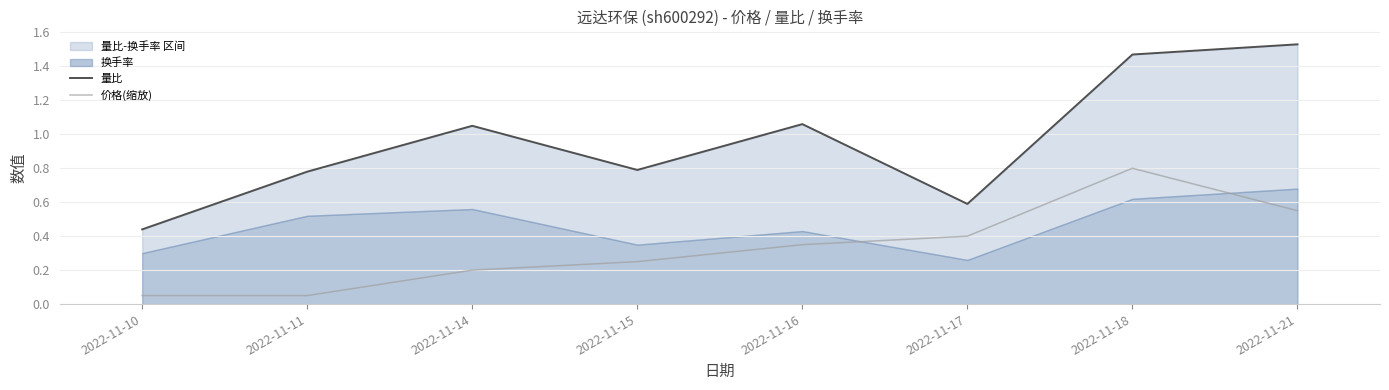

Rank the categories by 价格(缩放) value from lowest to highest.

2022-11-10, 2022-11-11, 2022-11-14, 2022-11-15, 2022-11-16, 2022-11-17, 2022-11-21, 2022-11-18